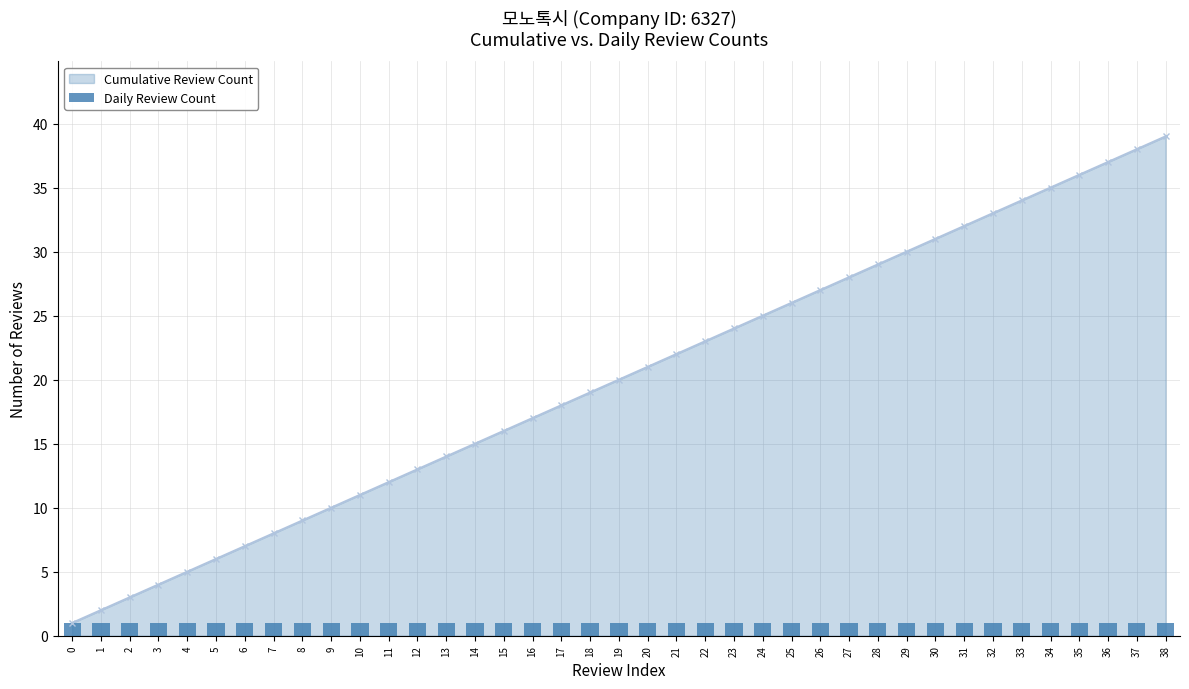

What is the value of the 23rd bar from the left?

23